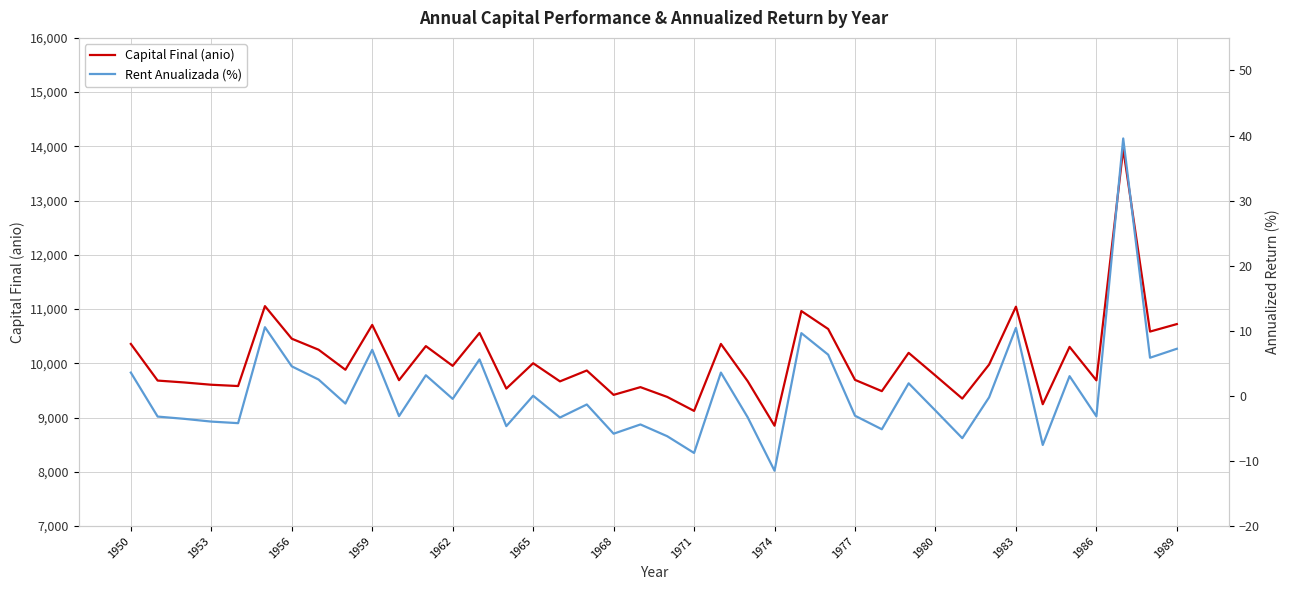

True or false: Capital Final (anio) has a value of 10723.8 at 1989.

True